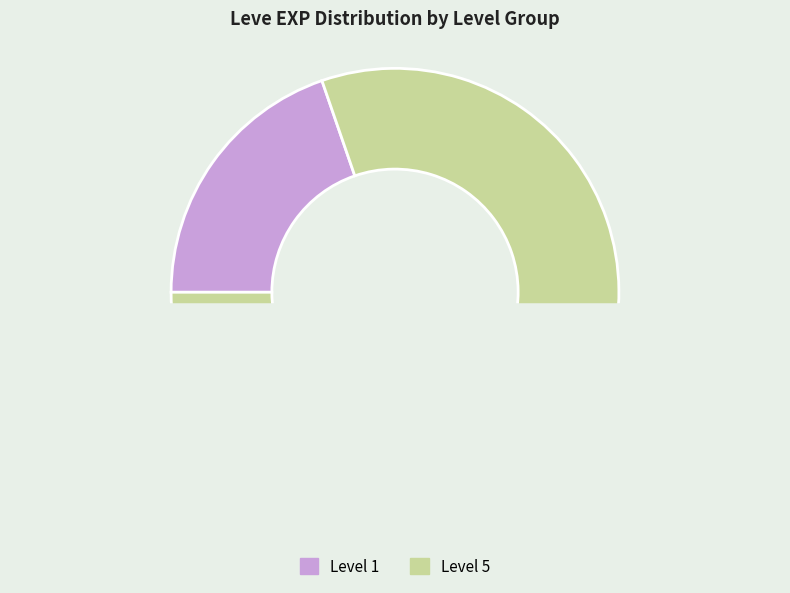

Is there any slice that represents more than half of the pie?

Yes